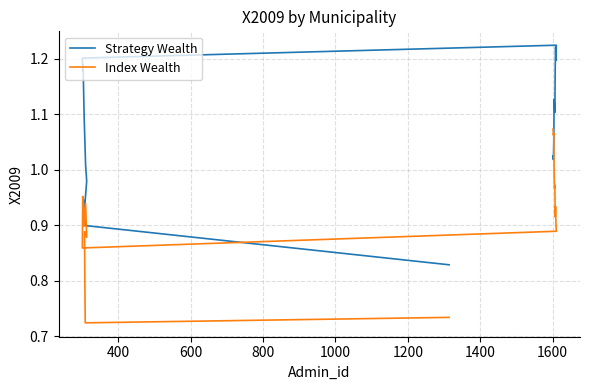

How many series are shown in this chart?

2